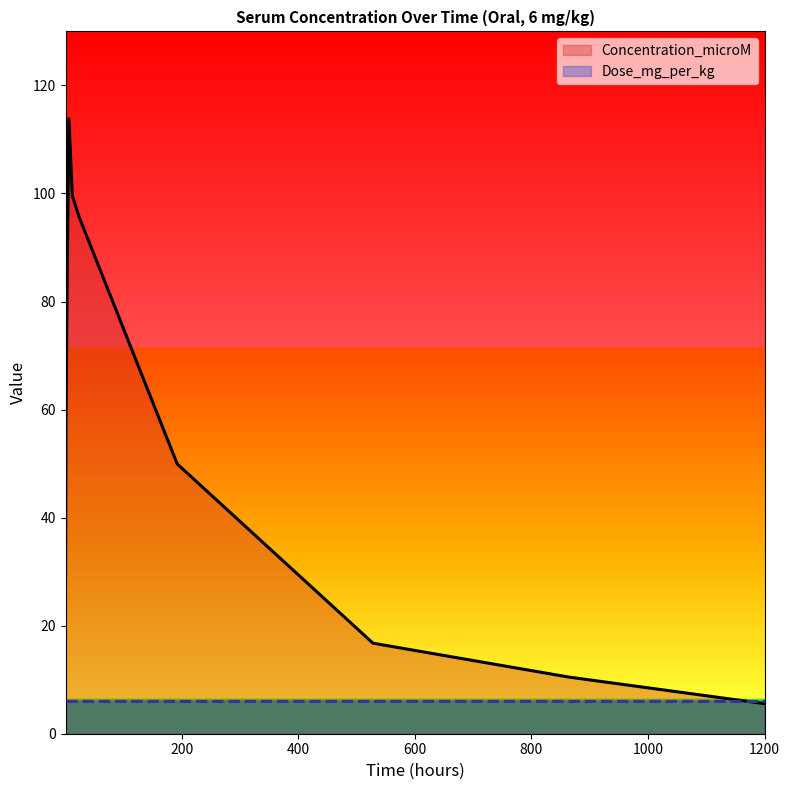

The value at 192 is 49.9. True or false?

True